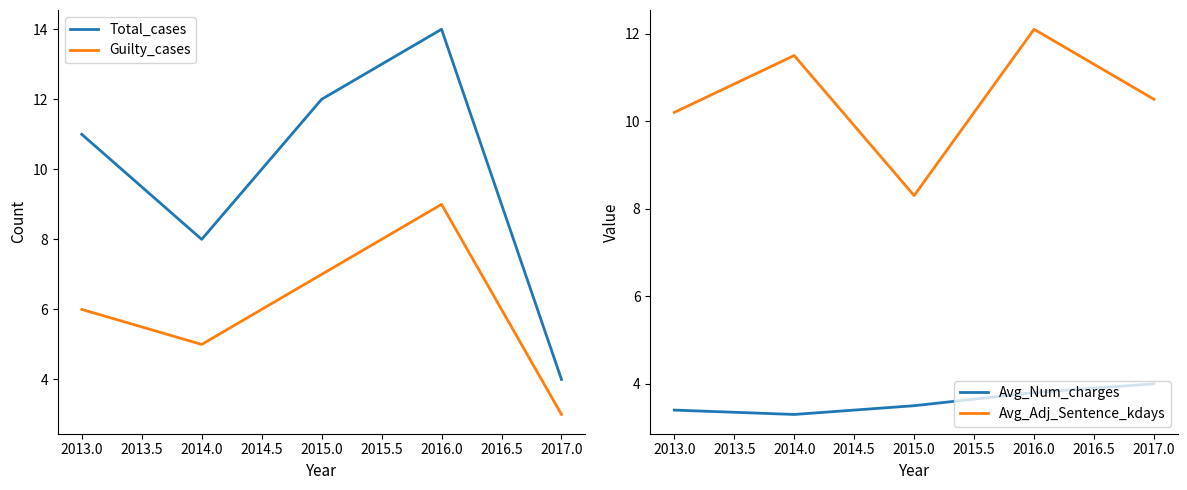

What is the value of the Total_cases point at the 5th from the left?

4.0